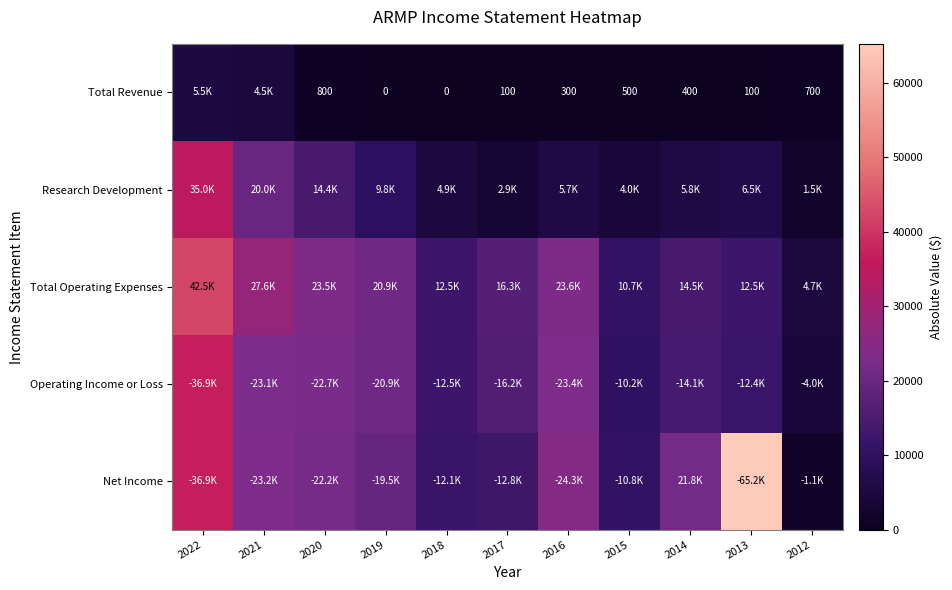

Is it true that Total Revenue equals 300 at 2016?

True